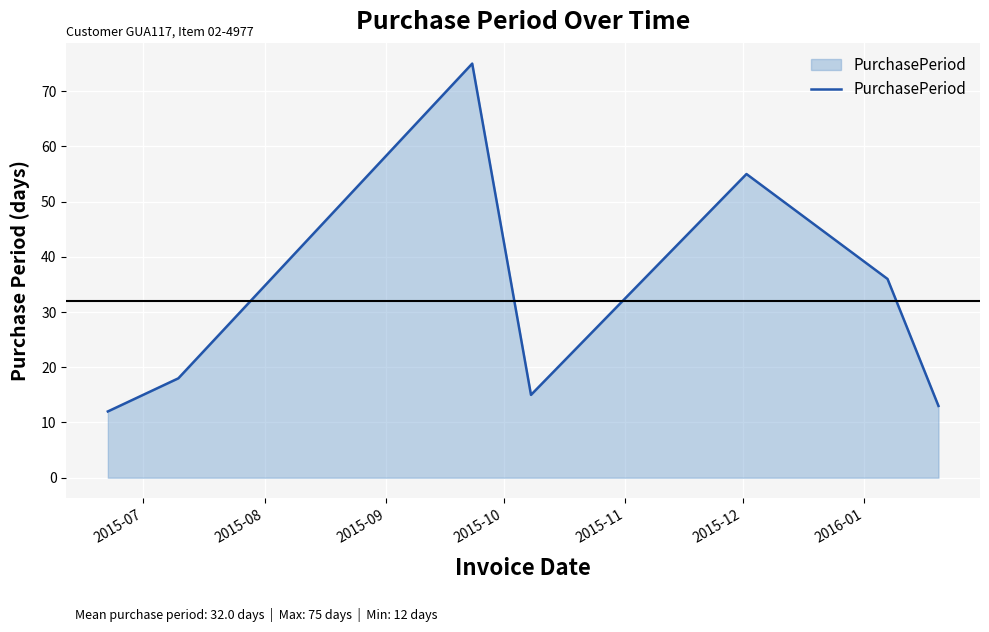

What is the difference between the second highest and minimum values?

43